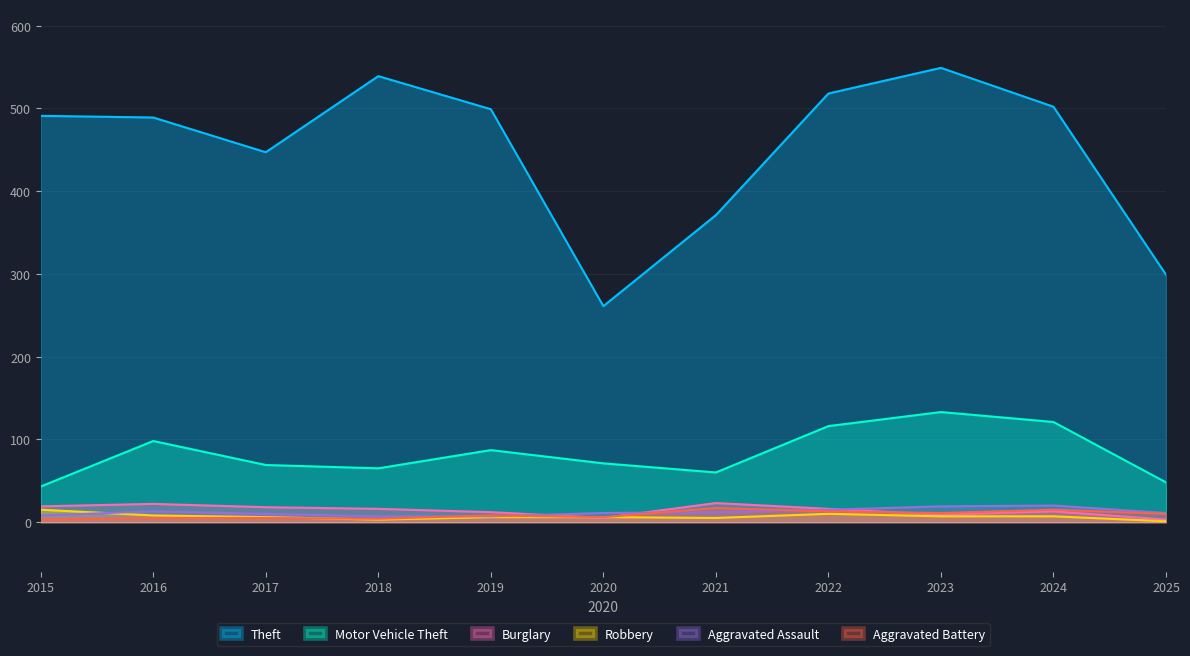

At which label does Aggravated Battery reach its peak?

2021